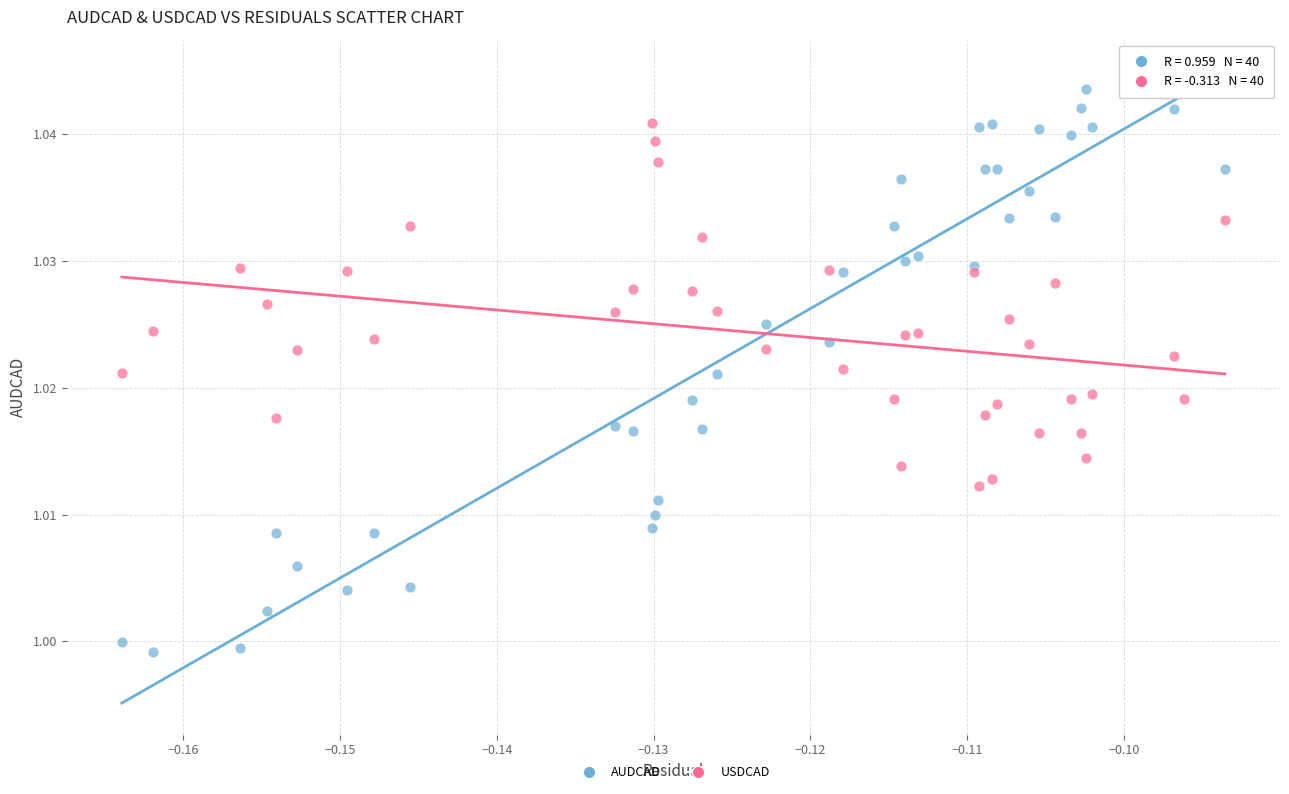

Which series contains the highest Y value?

AUDCAD